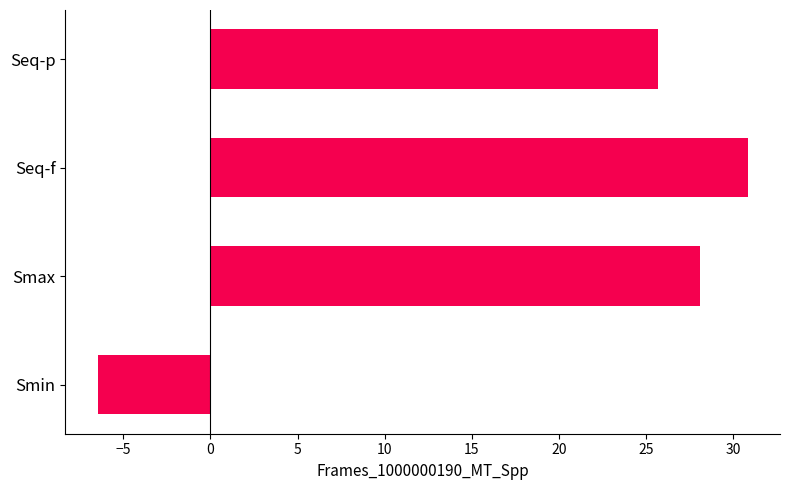

What is the change in value from Smax to Seq-p?

-2.4